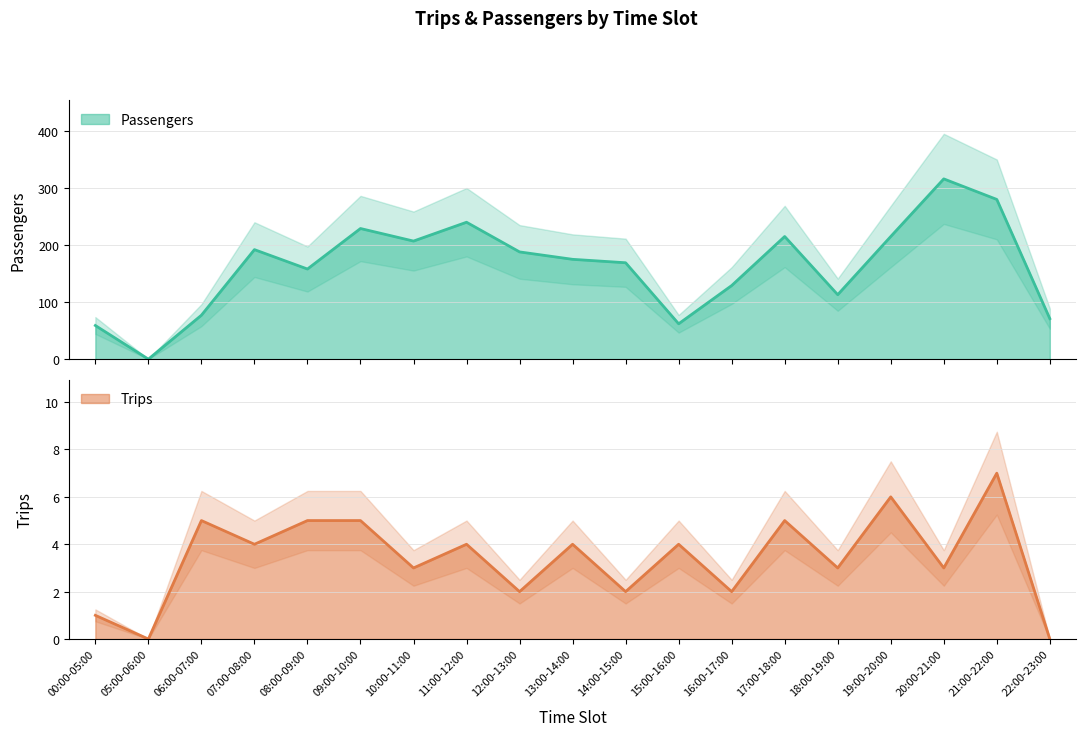

In Passengers, how many points are higher than both neighbors (excluding endpoints)?

5